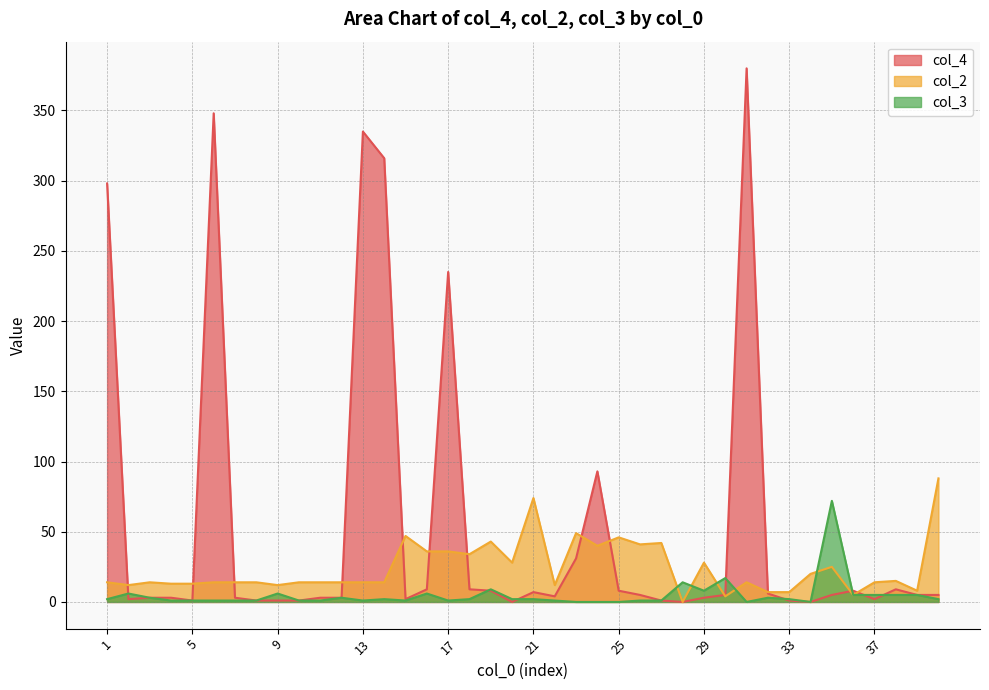

Rank the series by their maximum value, from lowest to highest.

col_3, col_2, col_4